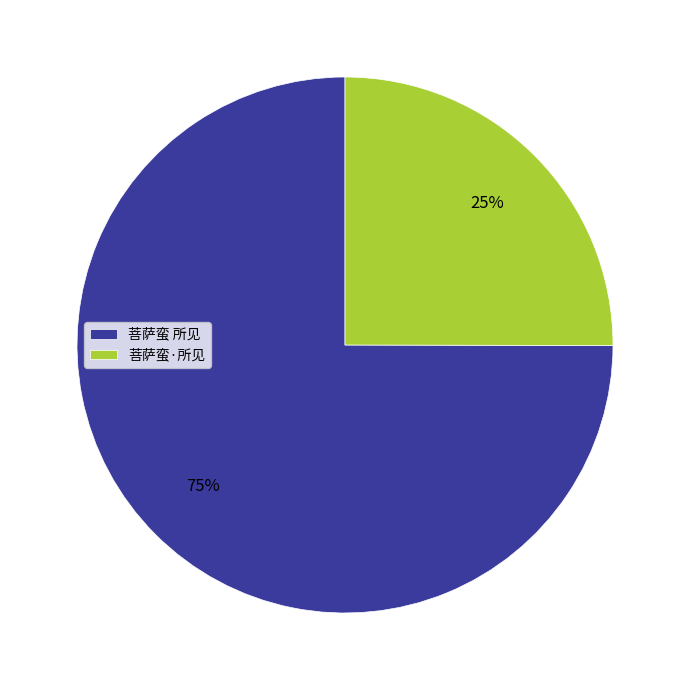

Between 菩萨蛮·所见 and 菩萨蛮 所见, which is larger?

菩萨蛮 所见